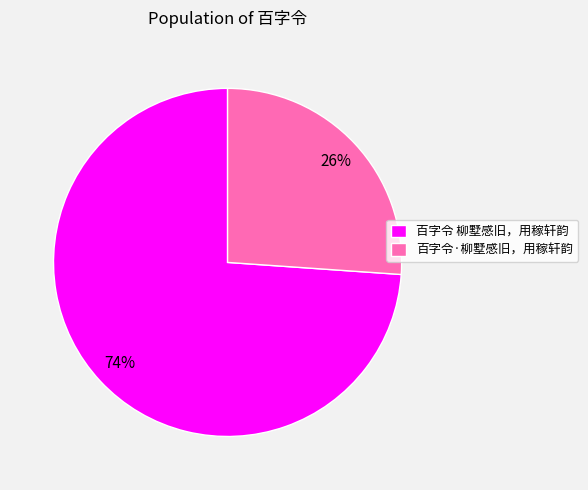

Which category has the biggest portion of the pie?

百字令 柳墅感旧，用稼轩韵